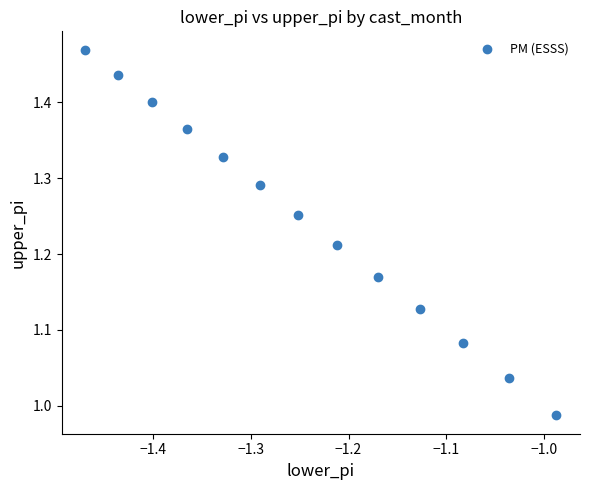

What is the range of Y values (max minus min)?

0.5